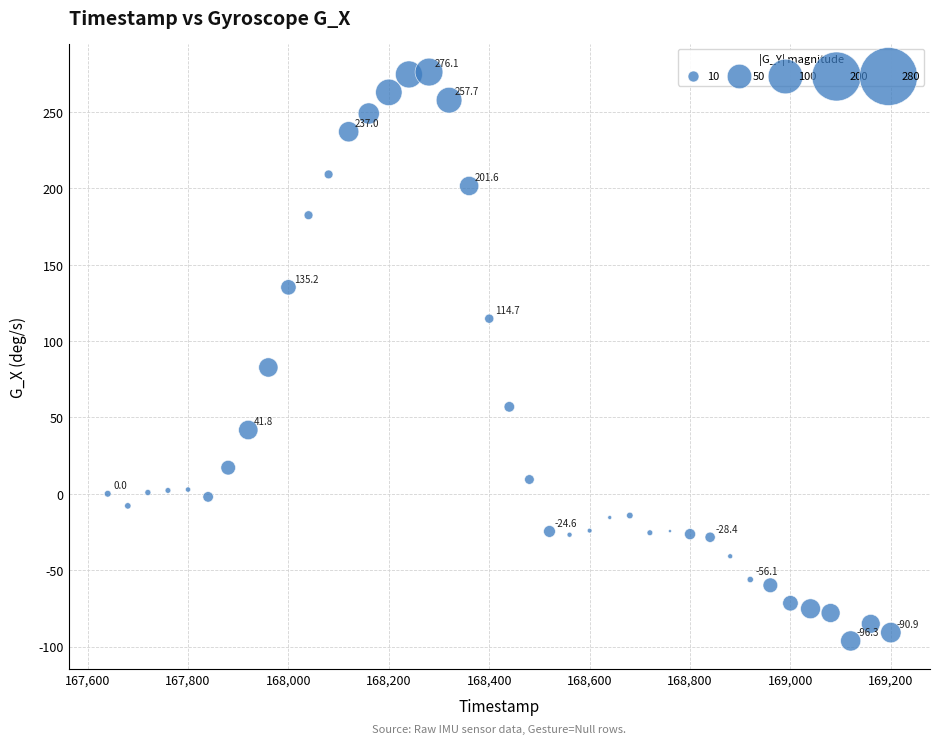

What Y value in the scatter plot is closest to 89?

82.7